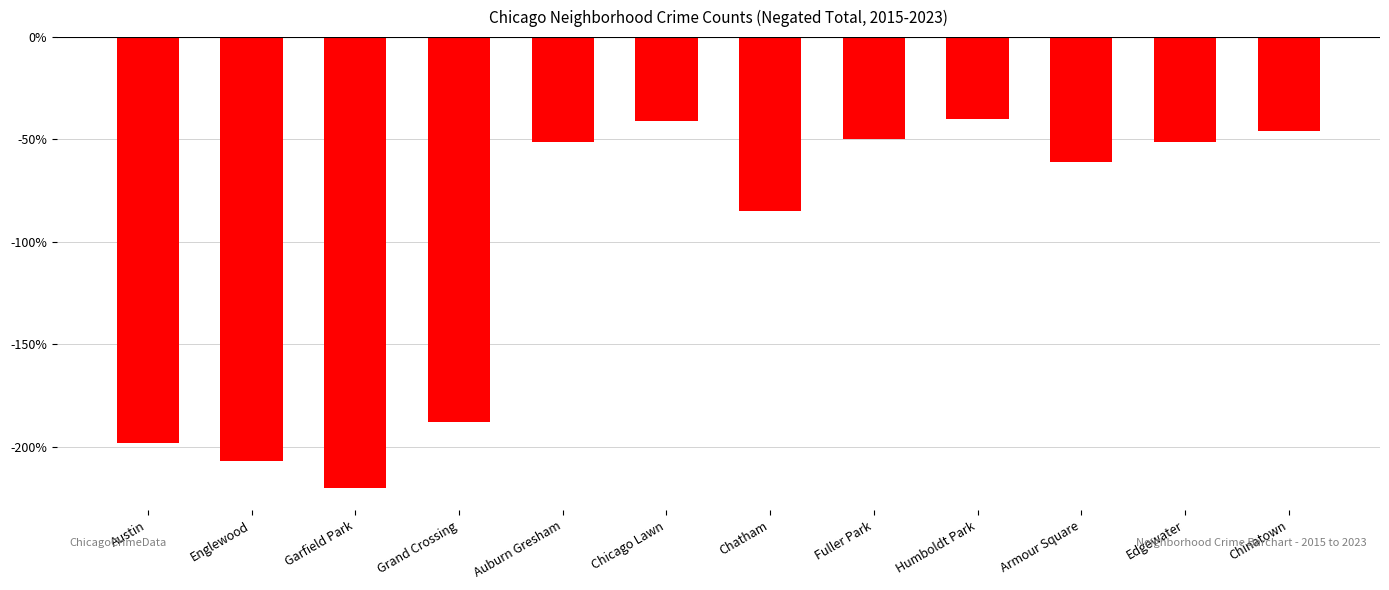

What is the label of the 8th bar from the left?

Fuller Park